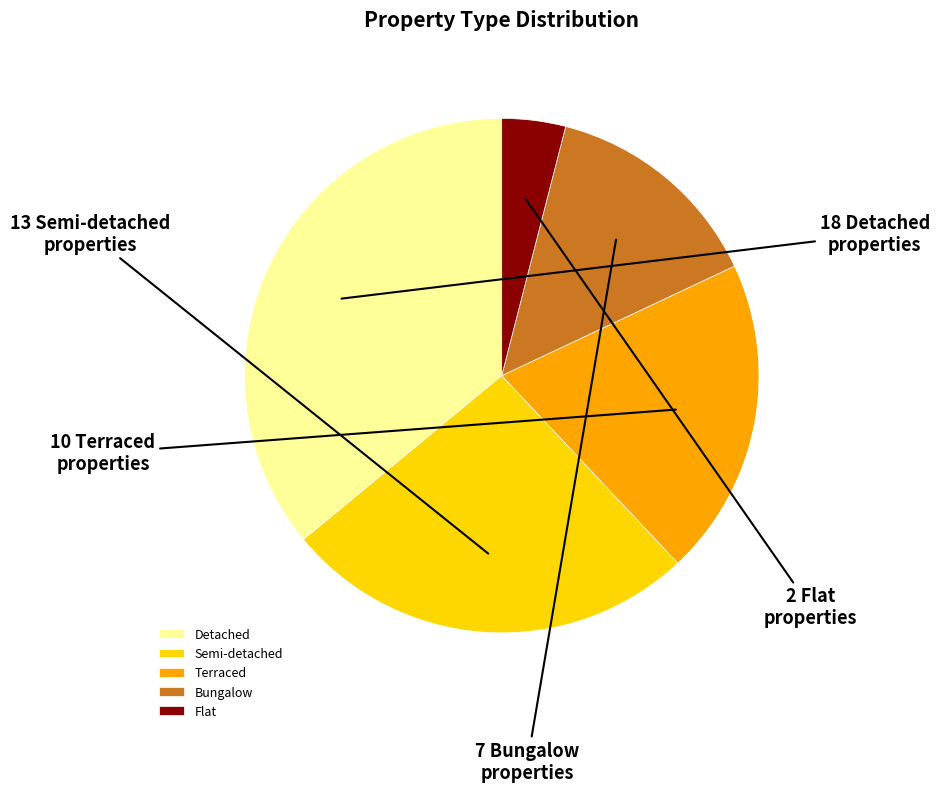

Which category has the biggest portion of the pie?

Detached